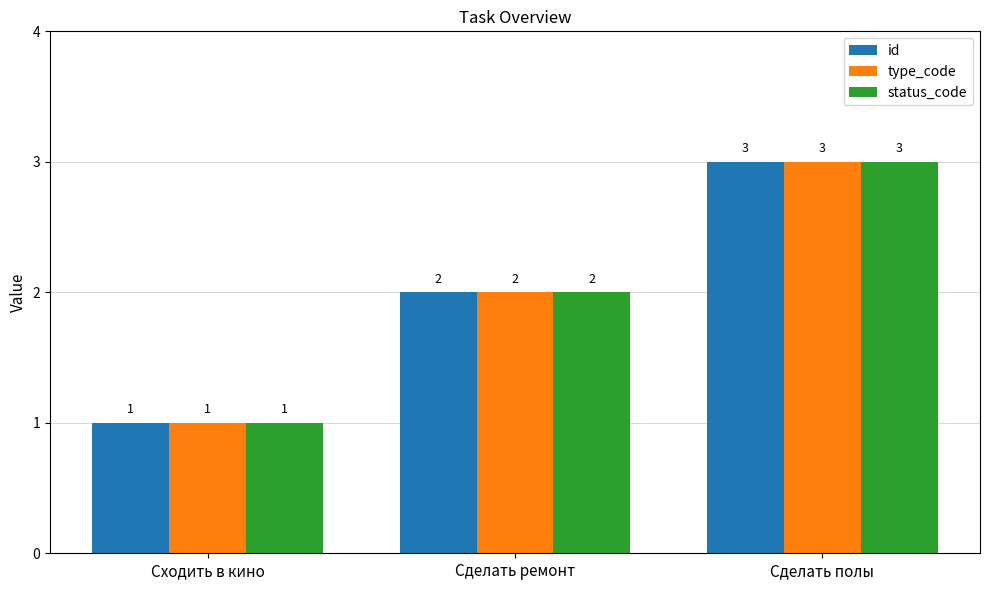

Reading right to left, list all the values displayed in this chart.

id: 3	2	1
type_code: 3	2	1
status_code: 3	2	1